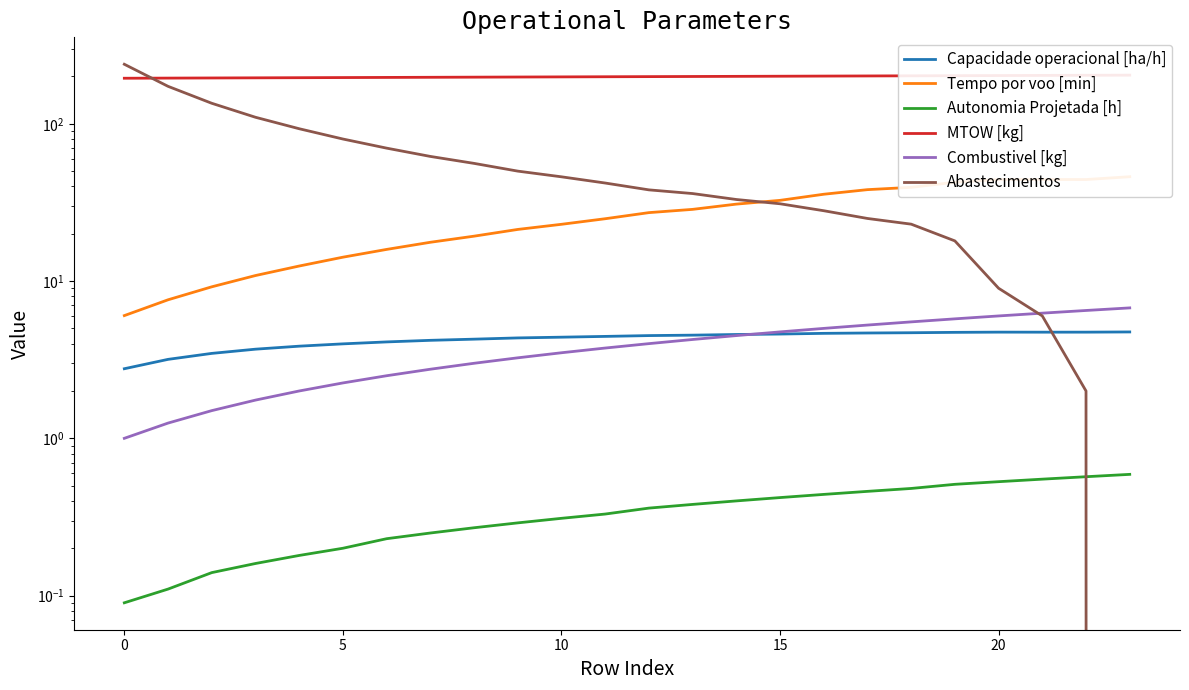

How many lines are shown in the chart?

6